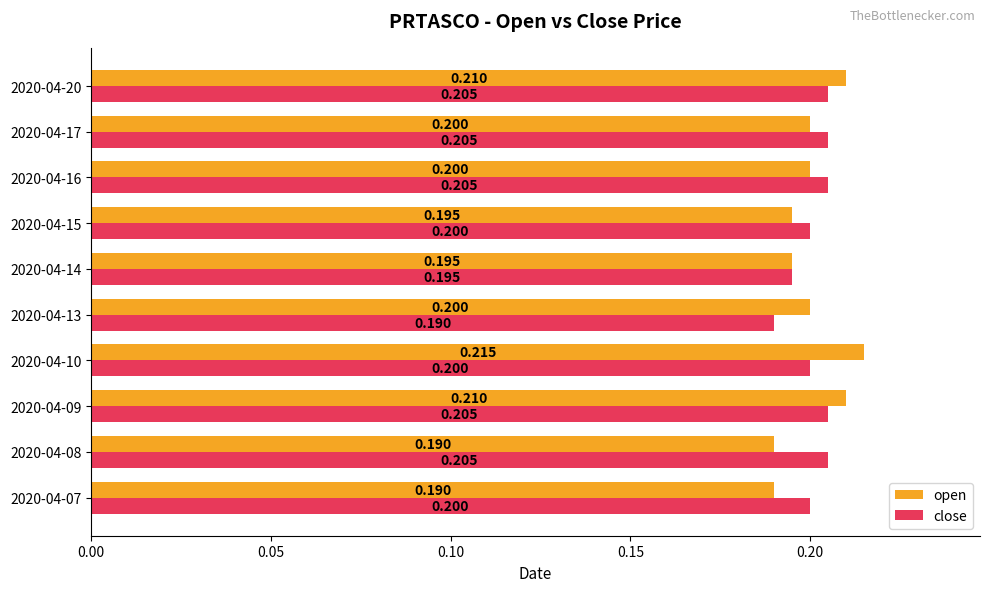

Which series has the largest total across all categories?

close